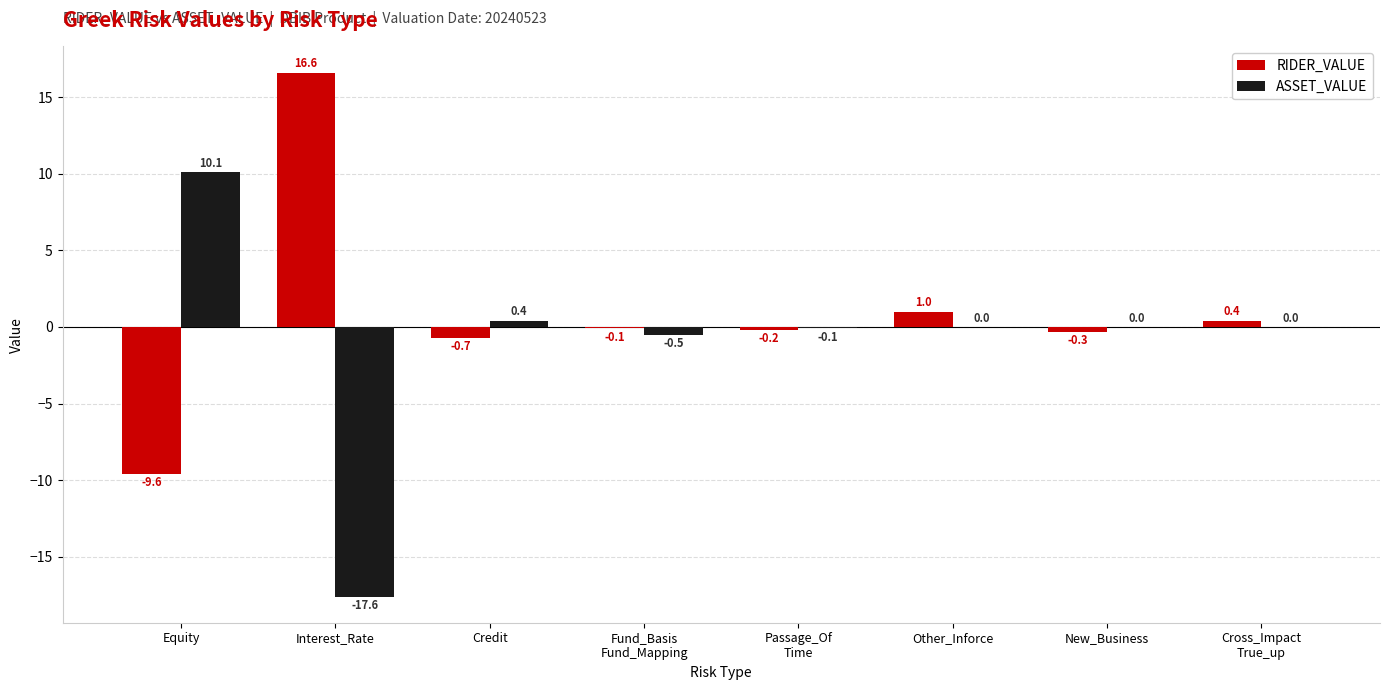

What is the greatest value displayed?

16.6